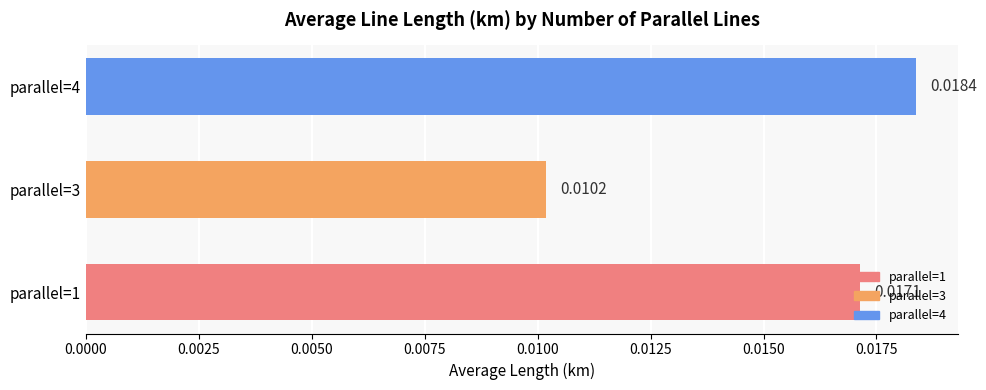

Which label corresponds to the largest value in the chart?

parallel=4